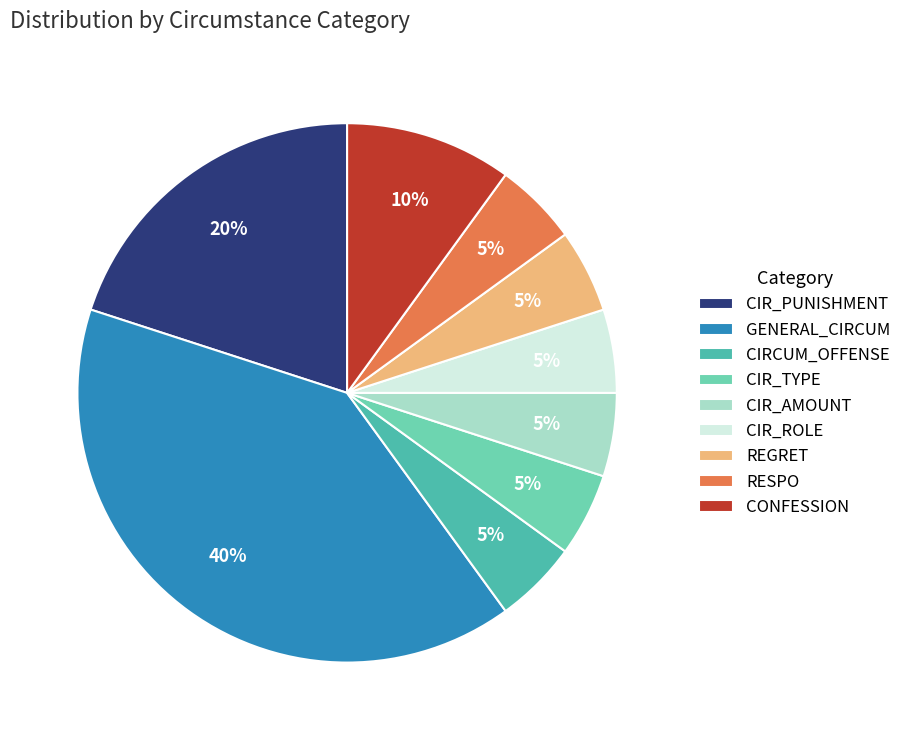

To the nearest percent, what is the average slice percentage?

11%